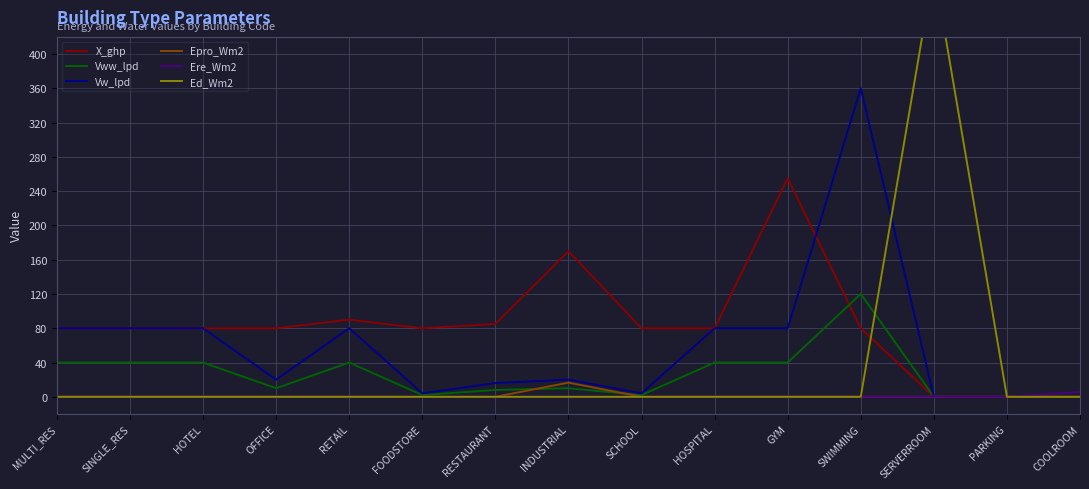

The value of X_ghp at FOODSTORE is 107.4. True or false?

False